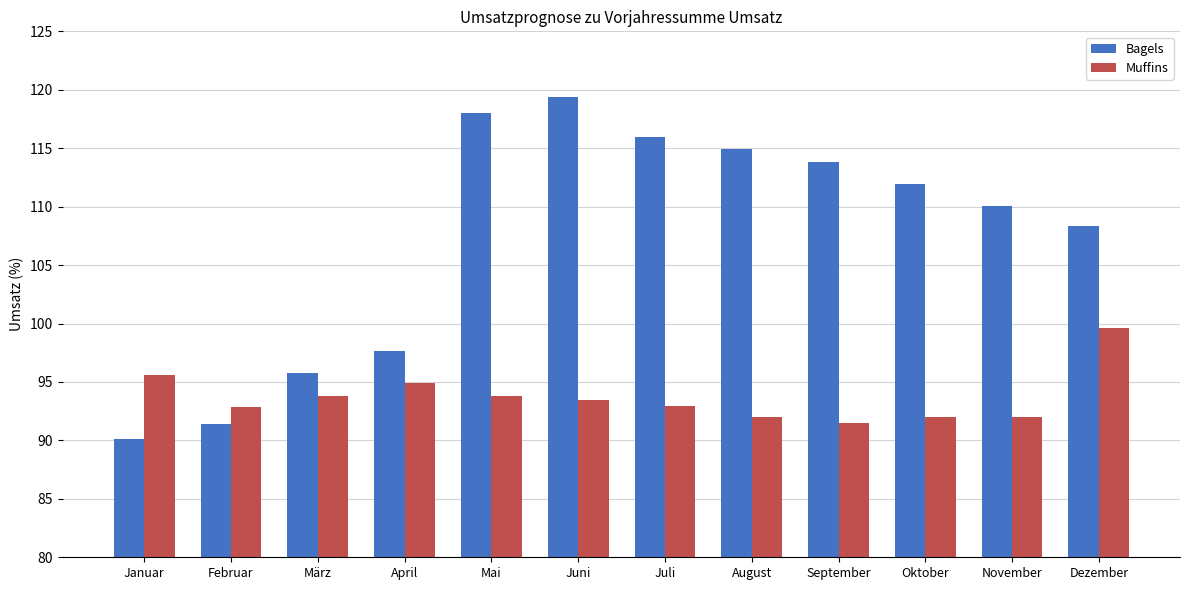

What is the total value across all series at April?

192.5